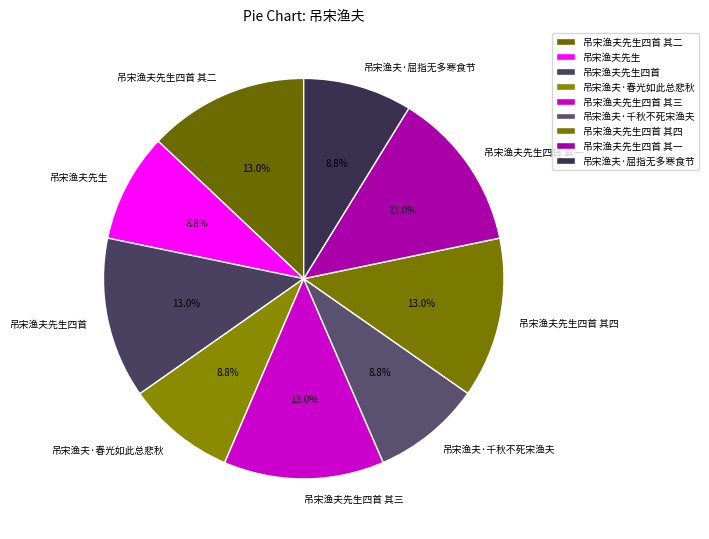

What percentage is the 吊宋渔夫先生四首 其一 slice, to the nearest percent?

13%